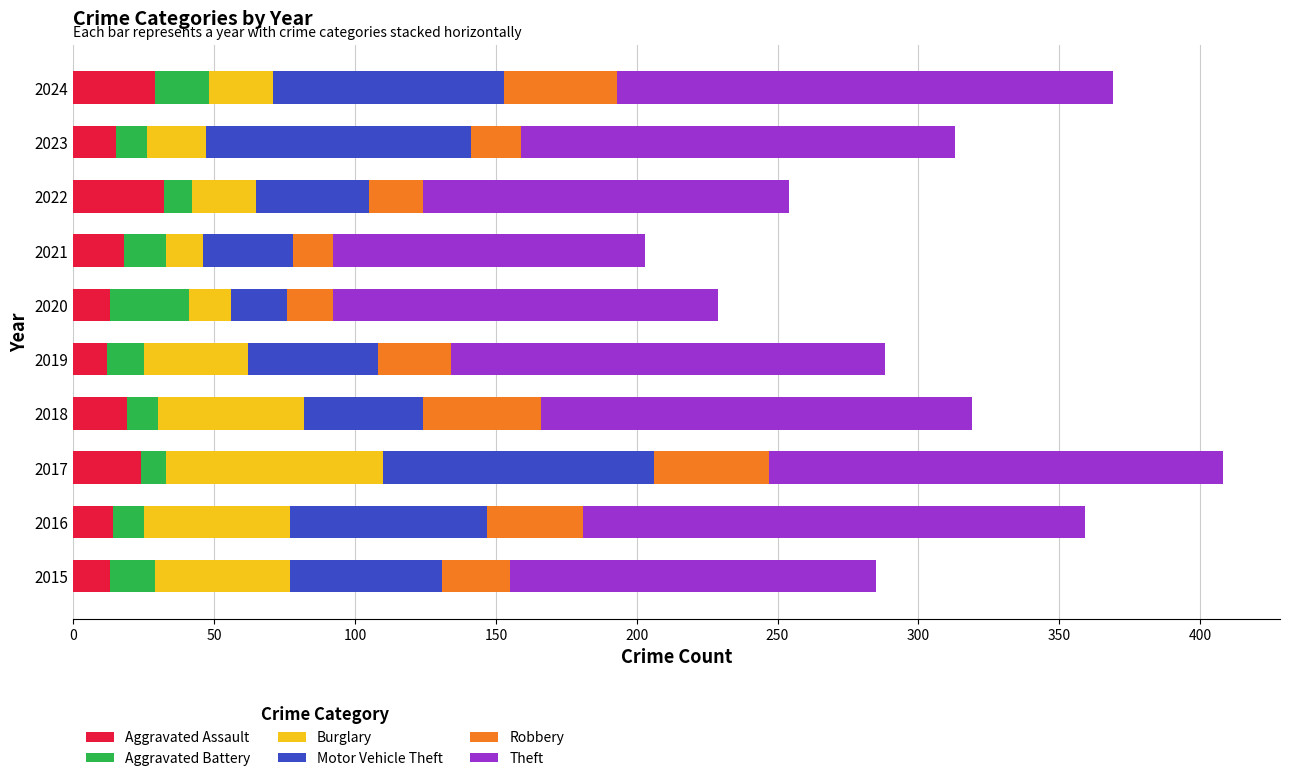

What is the average value of the Aggravated Assault series?

19